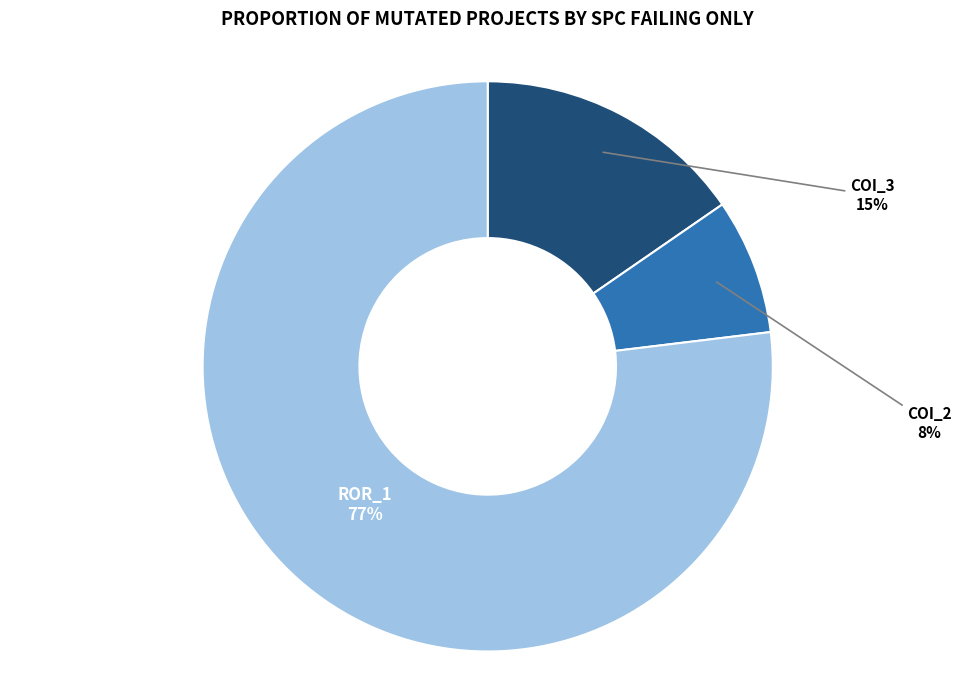

Is there any slice that represents more than half of the pie?

Yes